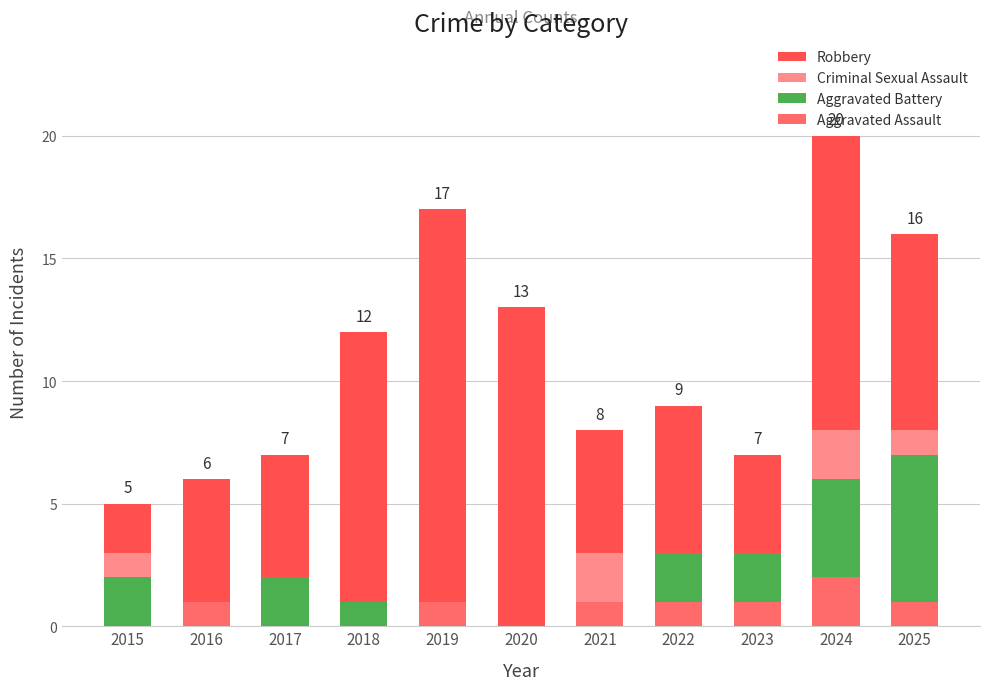

The Aggravated Battery series shows 6 at 2025. True or false?

True